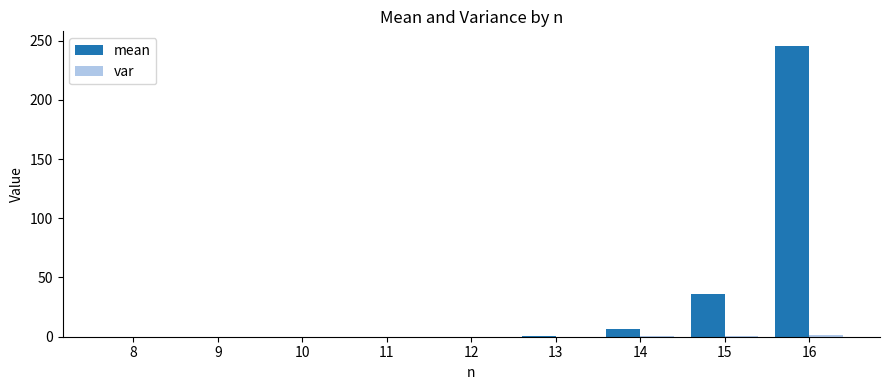

What is the greatest value displayed?

245.5